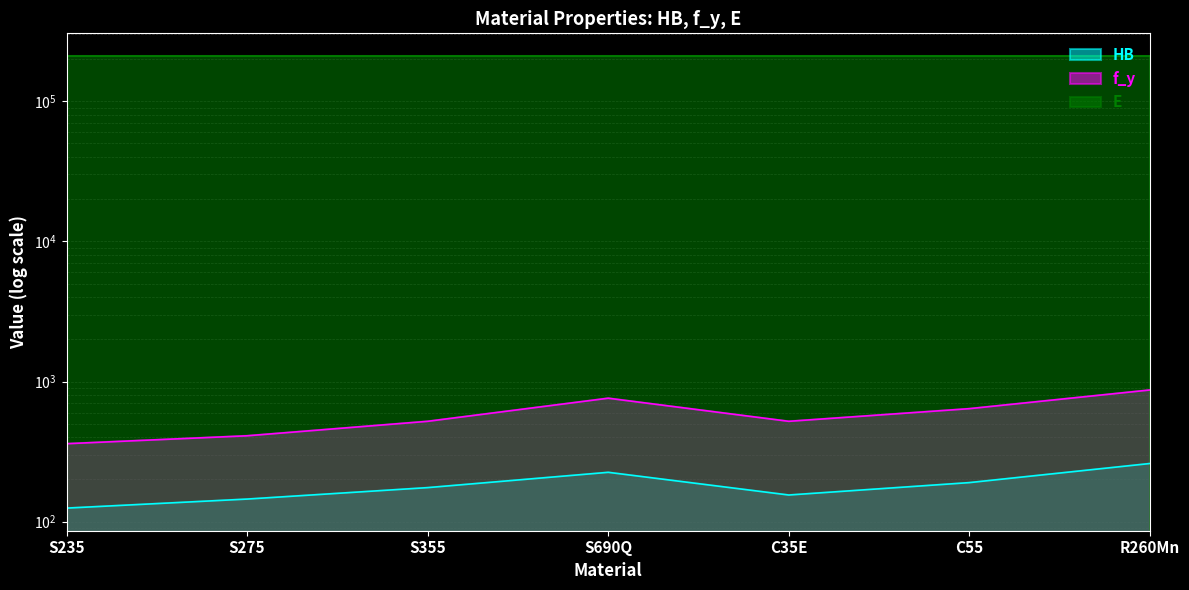

Which category has the highest value in the f_y series?

R260Mn